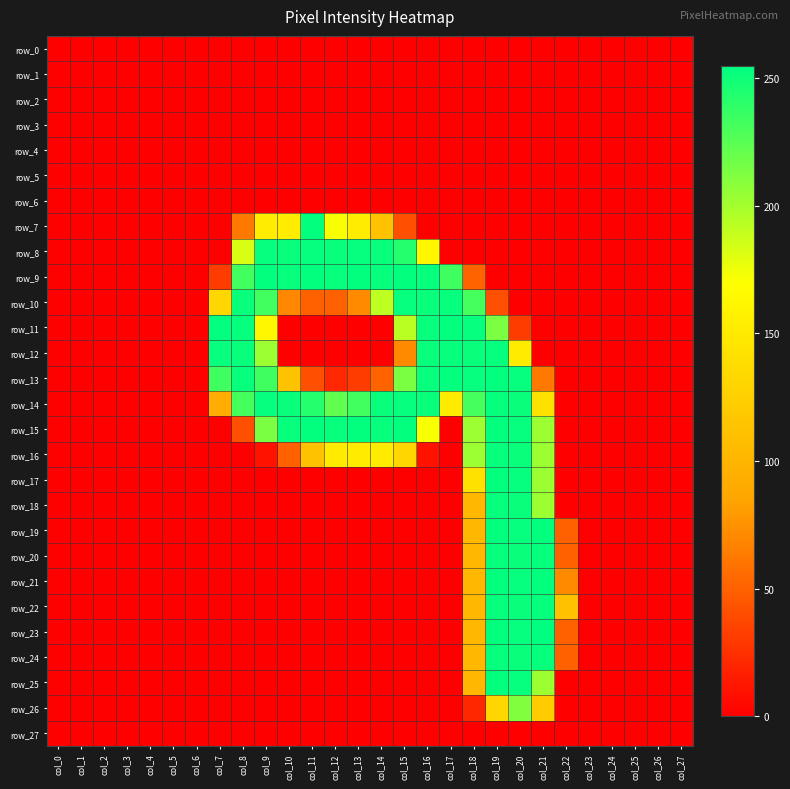

At how many categories does at least one series exceed 177?

15